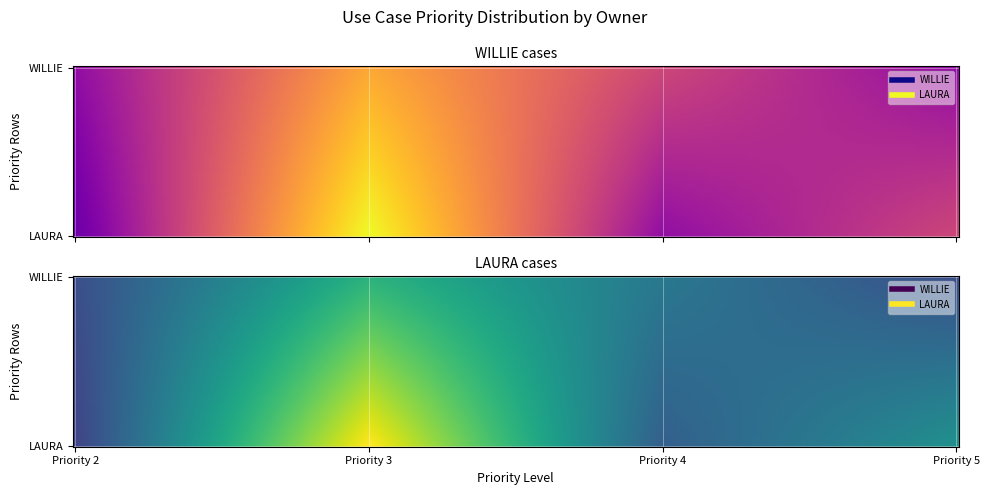

Reading left to right, transcribe all the data shown in this chart.

WILLIE: 2=1	3=3	4=5	5=2
LAURA: 2=2	3=10	4=3	5=5